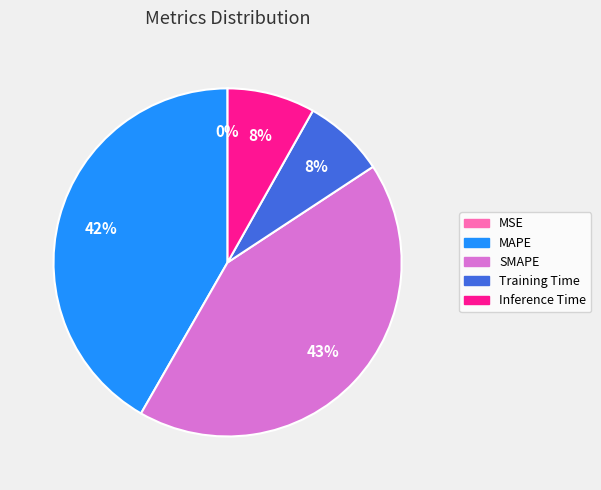

Is the sum of SMAPE and Inference Time greater than half?

Yes